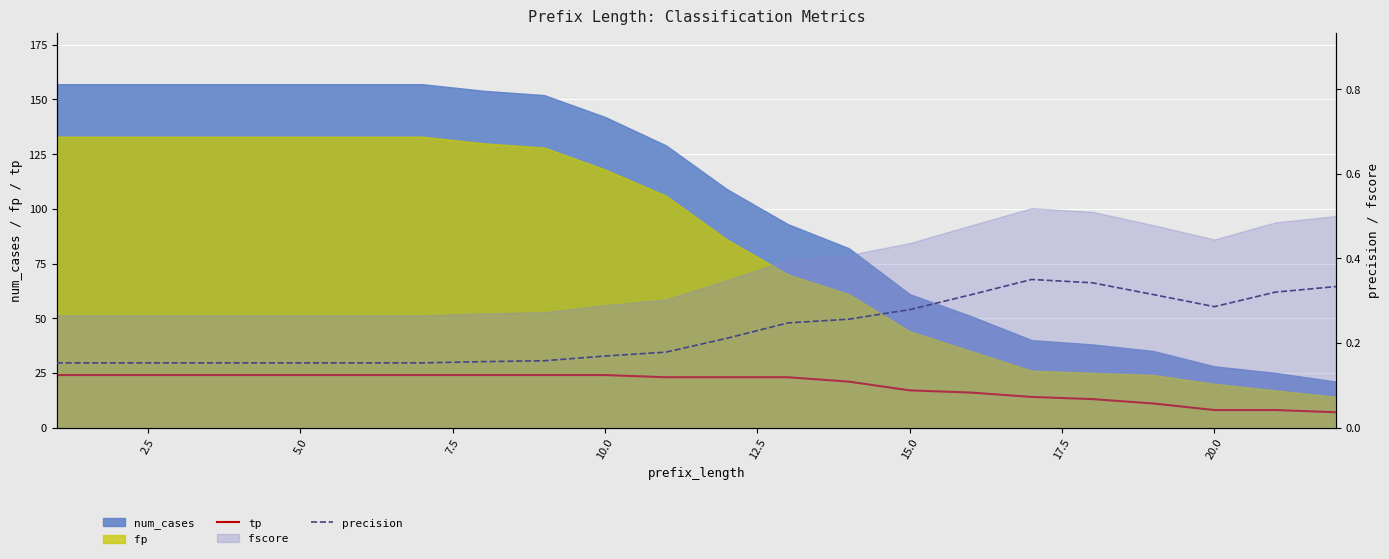

Which series has the largest range (max minus min)?

tp